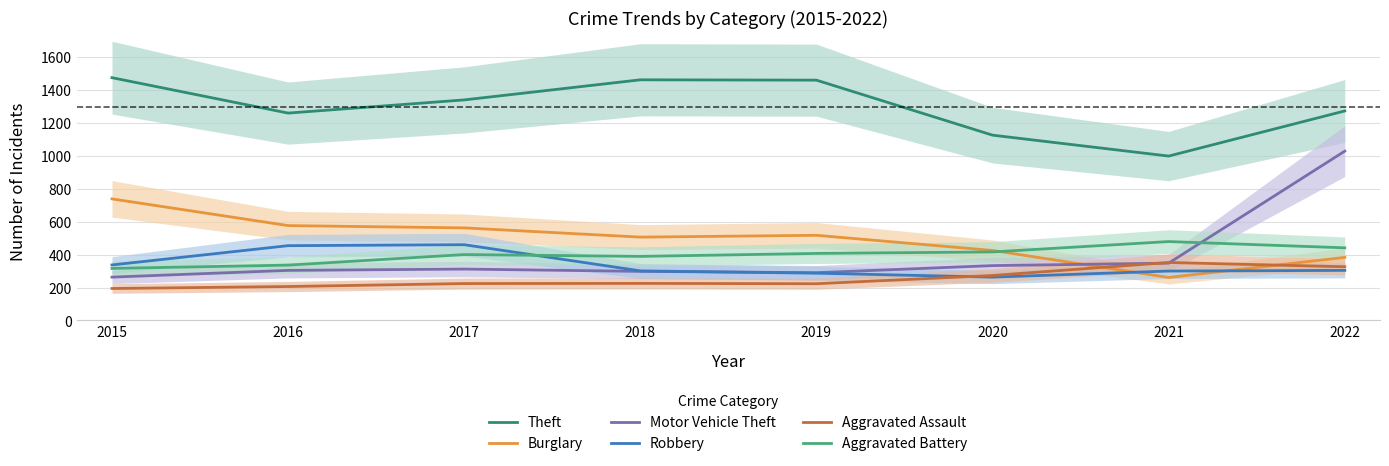

Which category has the lowest value across all series?

2015